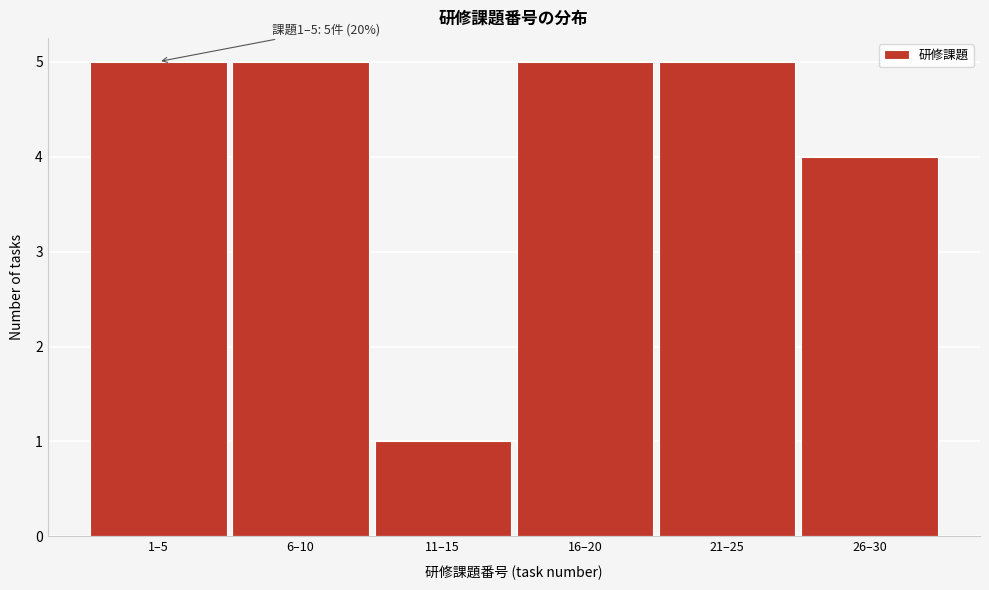

Reading left to right, extract all data points from this chart.

1–5=5	6–10=5	11–15=1	16–20=5	21–25=5	26–30=4